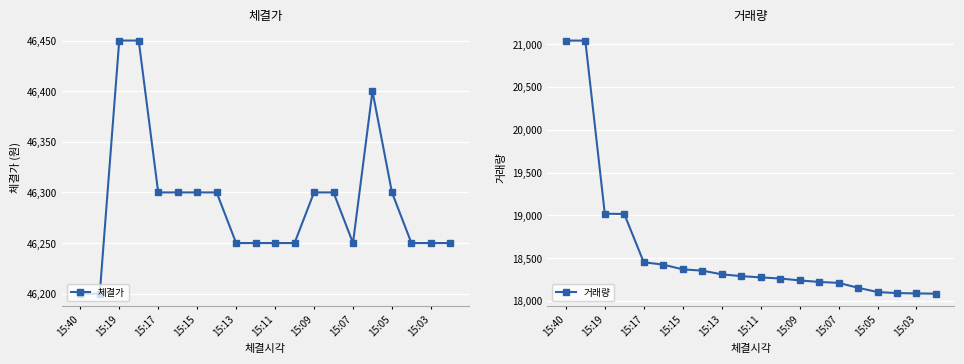

The 체결가 series shows 9577 at 15:07. True or false?

False